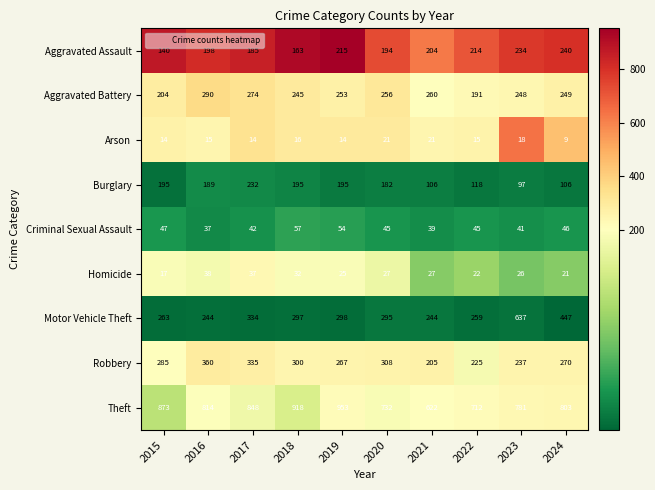

What is the sum of the Aggravated Assault values at 2015 and 2024?

380